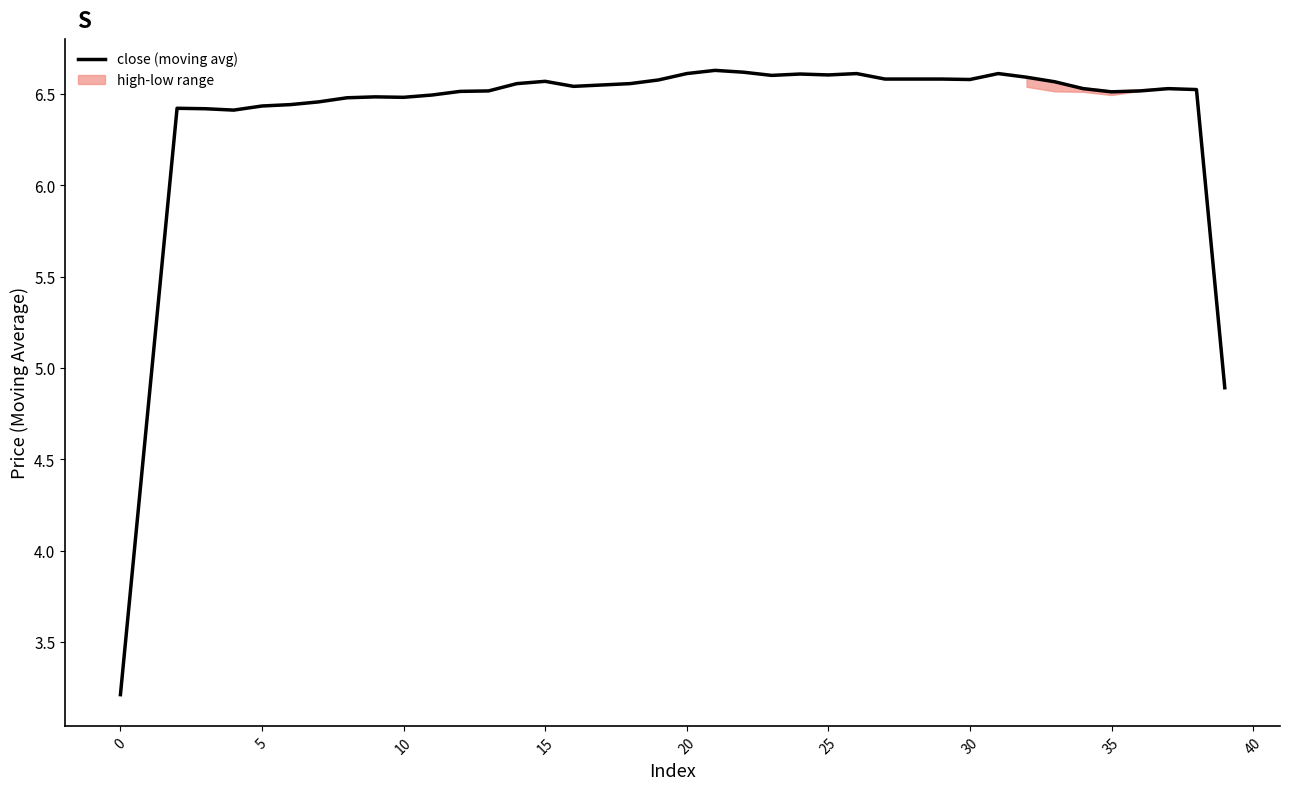

How many points are higher than both their immediate neighbors (excluding endpoints)?

8